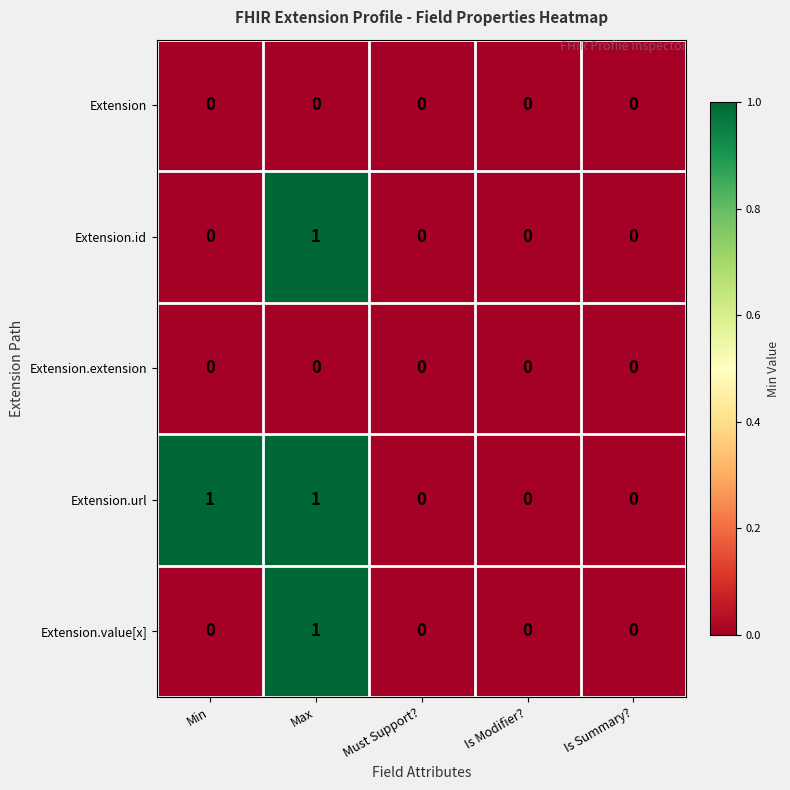

Which series has the largest total across all categories?

Extension.url